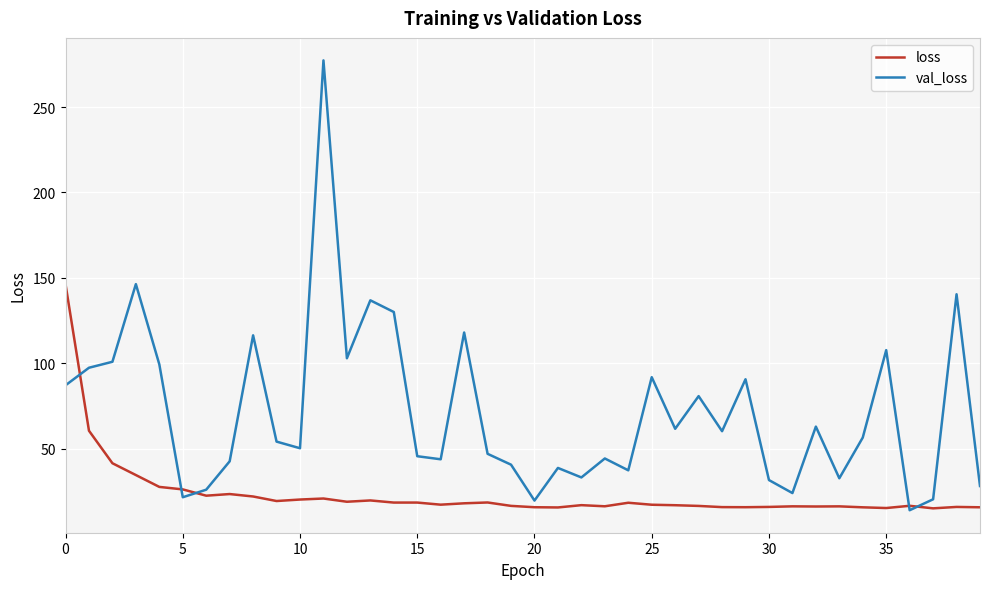

List the series in order of their overall mean, highest first.

val_loss, loss